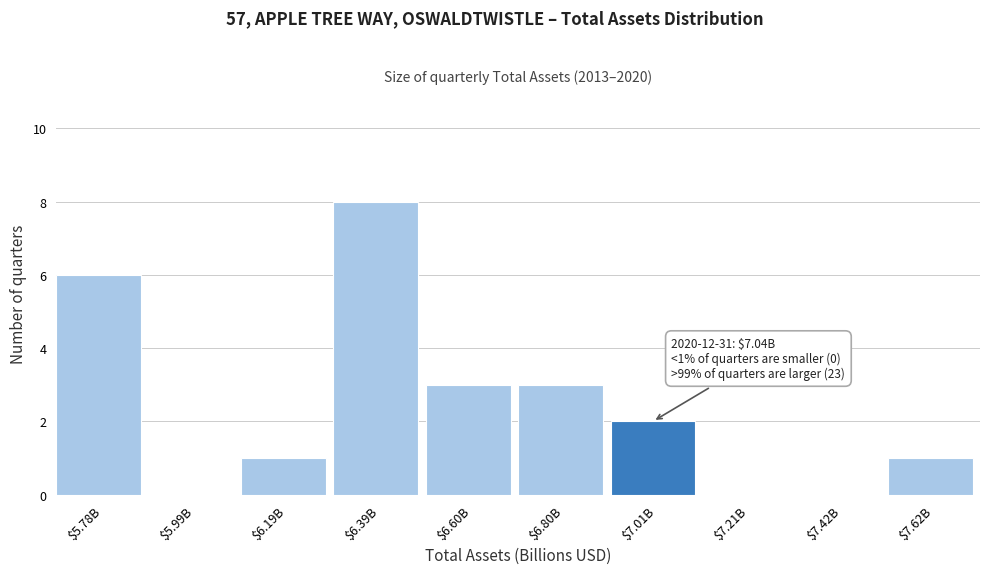

What is the greatest value displayed?

8